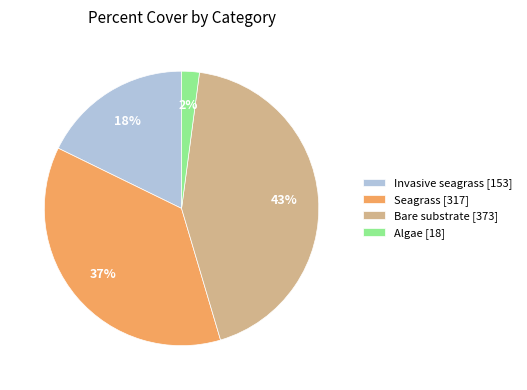

Count the number of slices in the pie.

4